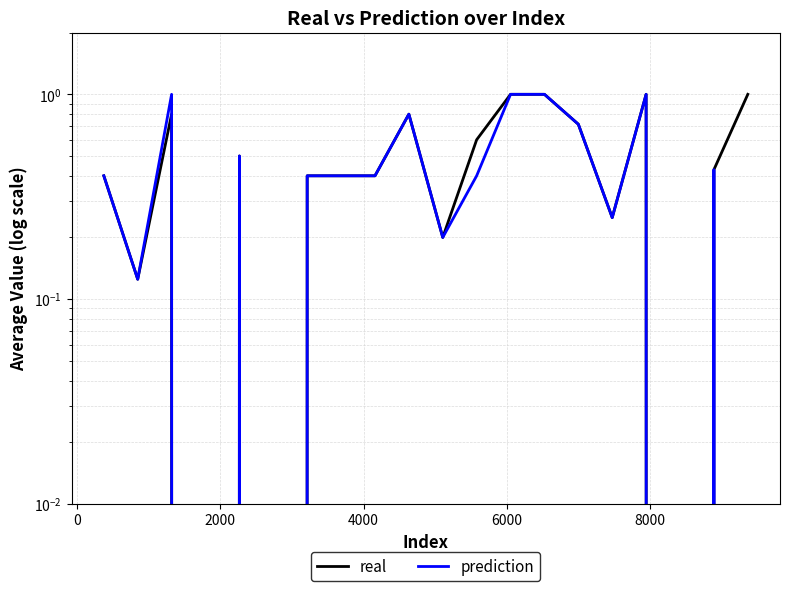

List the series in order of their peak value, highest first.

real, prediction